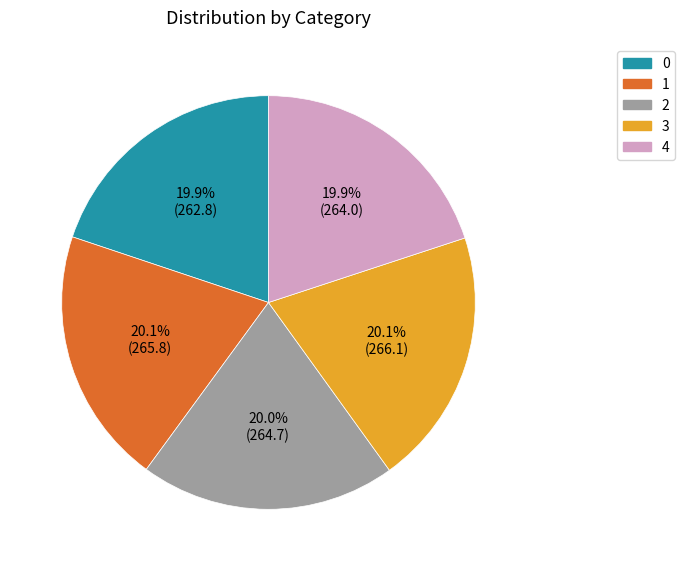

Is 4 the majority of the pie?

No